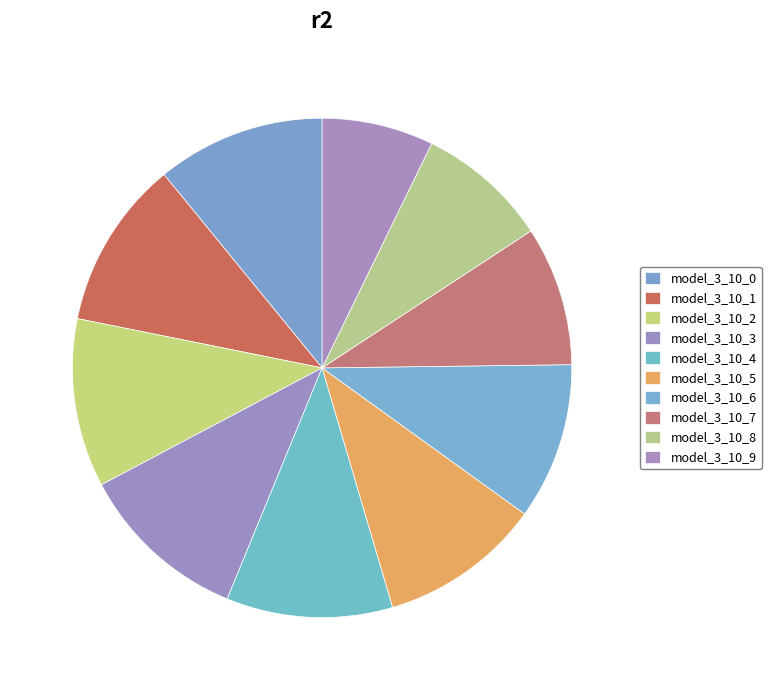

What percentage do model_3_10_6 and model_3_10_4 together represent?

20.9%